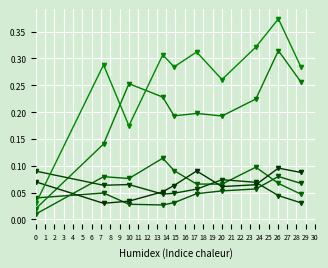

Is this an area chart (filled region under the line)?

No